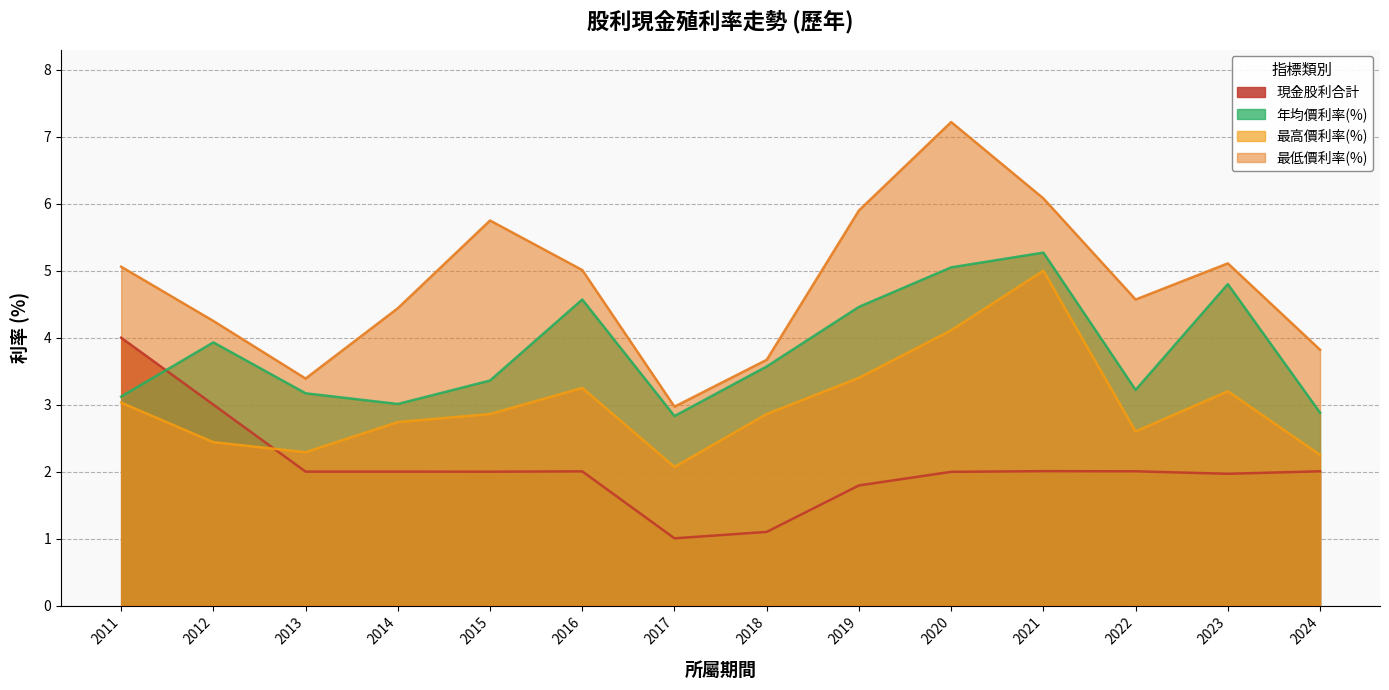

How many interior local valleys does the 最低價利率(%) series have?

3